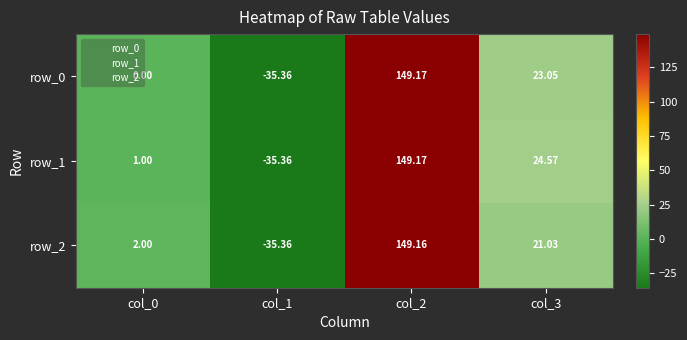

Reading right to left, list all the values displayed in this chart.

row_0: 23.1	149.2	-35.4	0.0
row_1: 24.6	149.2	-35.4	1.0
row_2: 21.0	149.2	-35.4	2.0